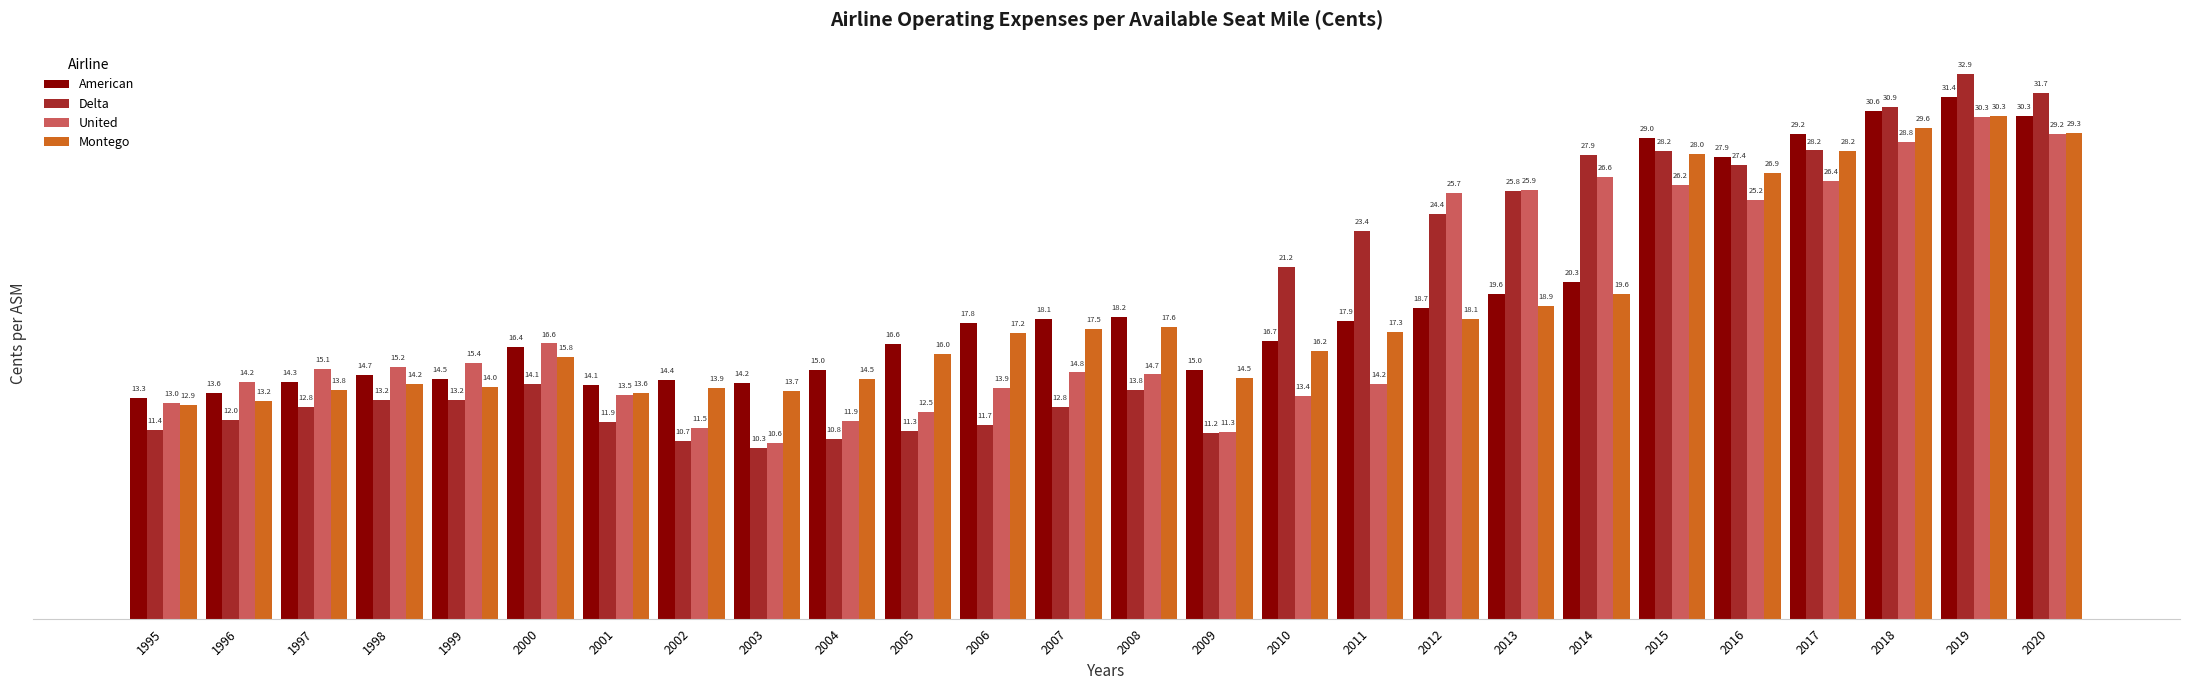

What is the minimum value shown in the chart?

10.3